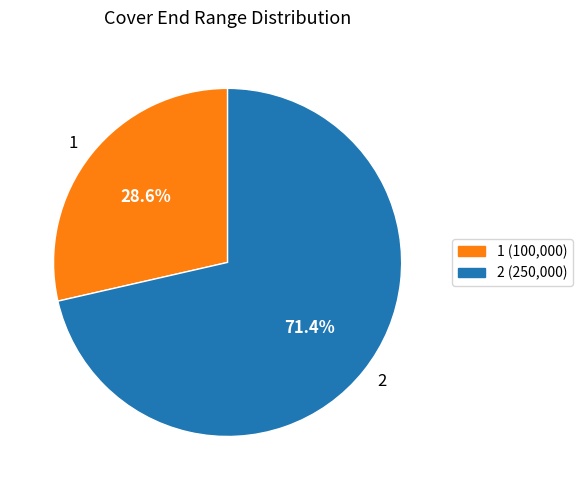

Which slice is the largest?

2